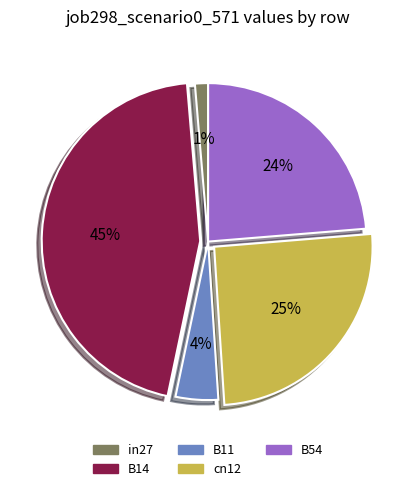

The B54 slice represents 24% of the pie. True or false?

True